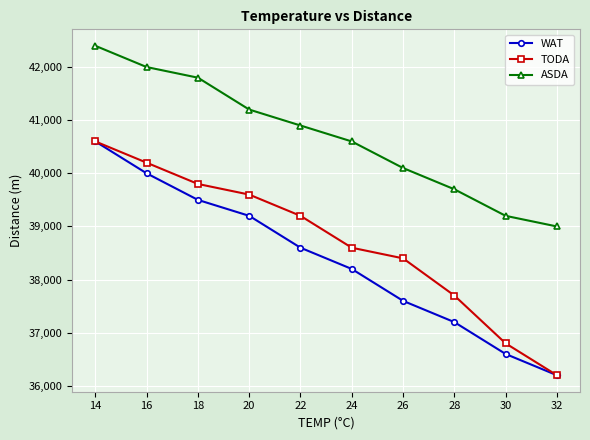

Reading left to right, extract all data points from this chart.

WAT: 40600	40000	39500	39200	38600	38200	37600	37200	36600	36200
TODA: 40600	40200	39800	39600	39200	38600	38400	37700	36800	36200
ASDA: 42400	42000	41800	41200	40900	40600	40100	39700	39200	39000